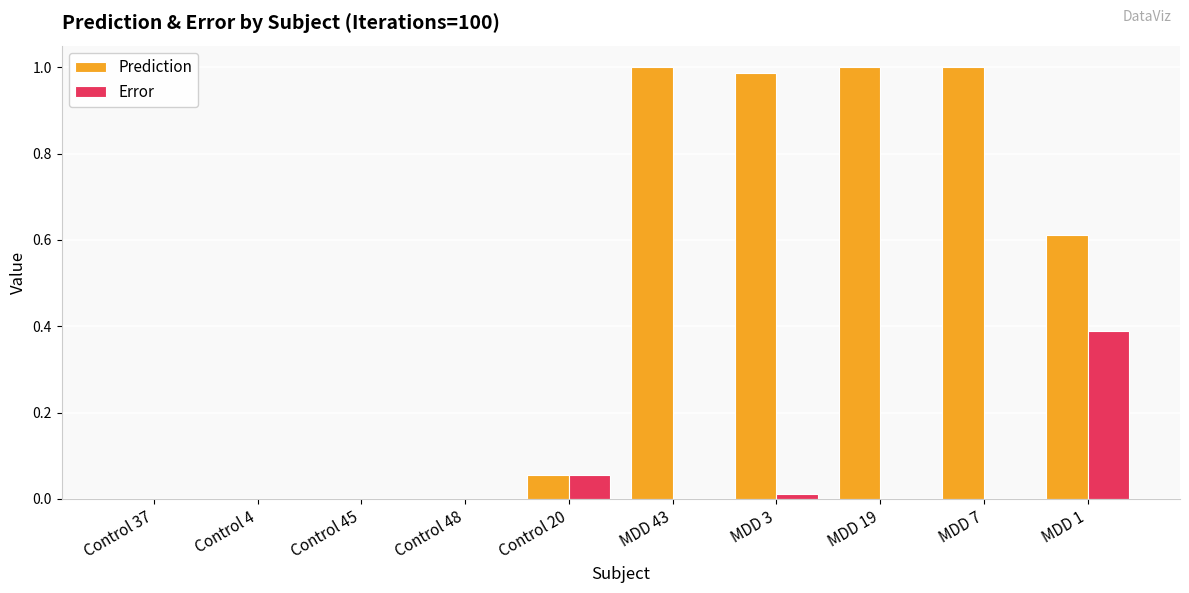

Which series has the largest total across all categories?

Prediction